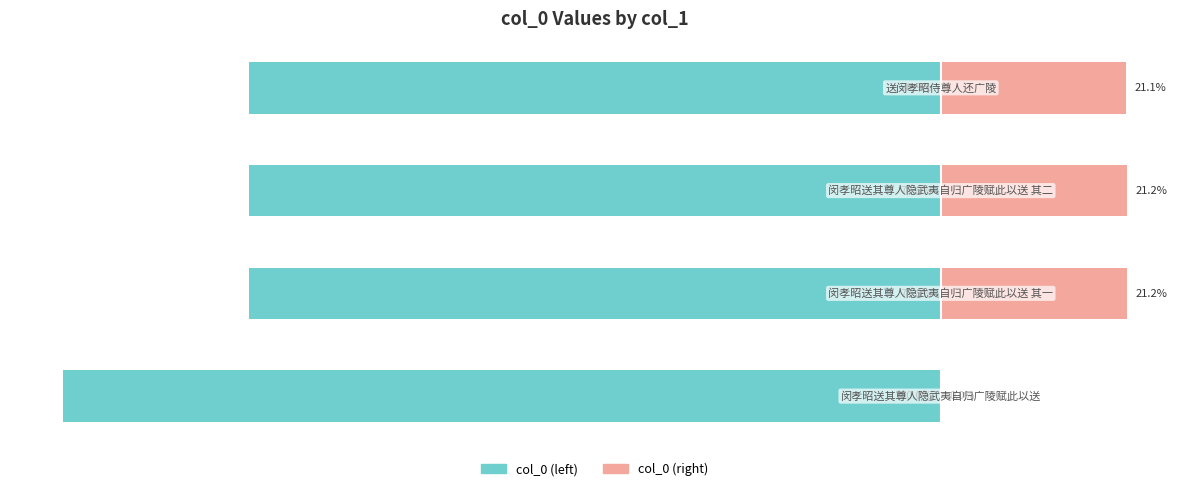

Reading left to right, transcribe all the data shown in this chart.

col_0 (left): 0=-100.0	1=-78.8	2=-78.8	3=-78.9
col_0 (right): 0=0.0	1=21.2	2=21.2	3=21.1